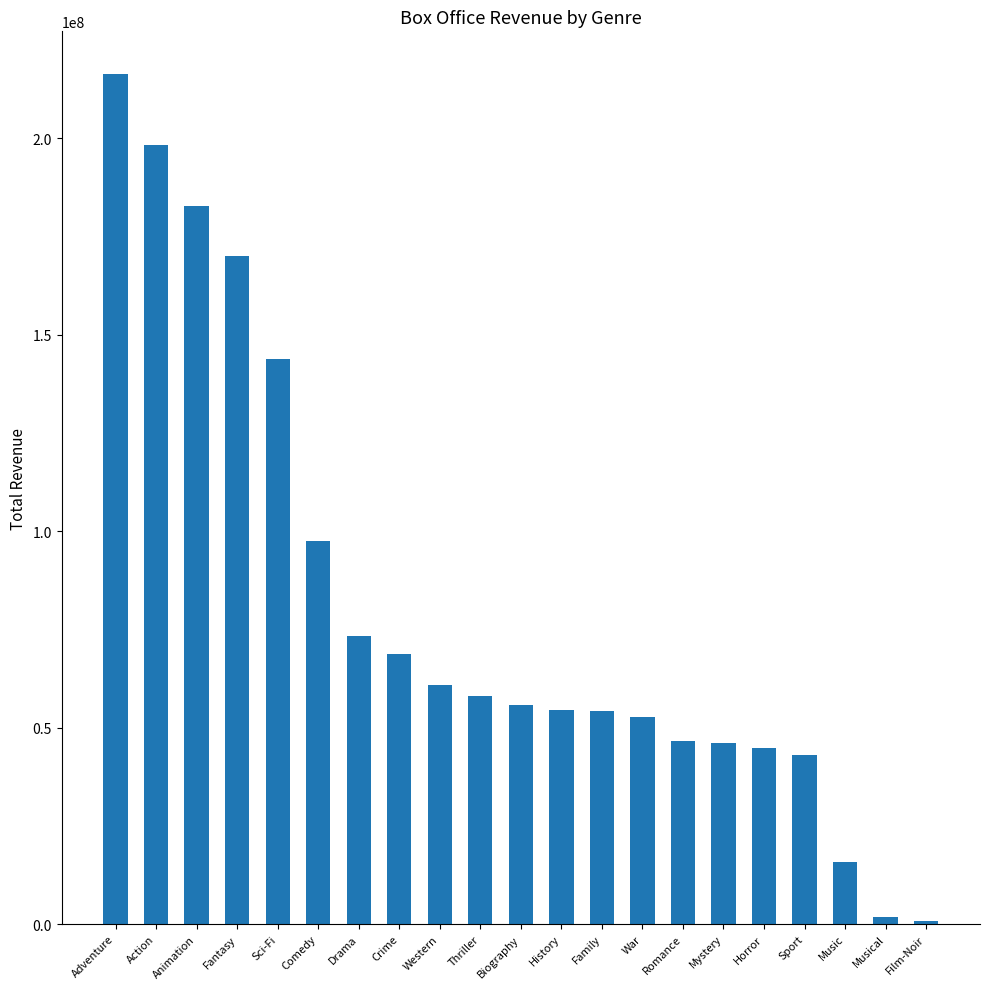

The chart shows a value of 79741562 at Horror. True or false?

False